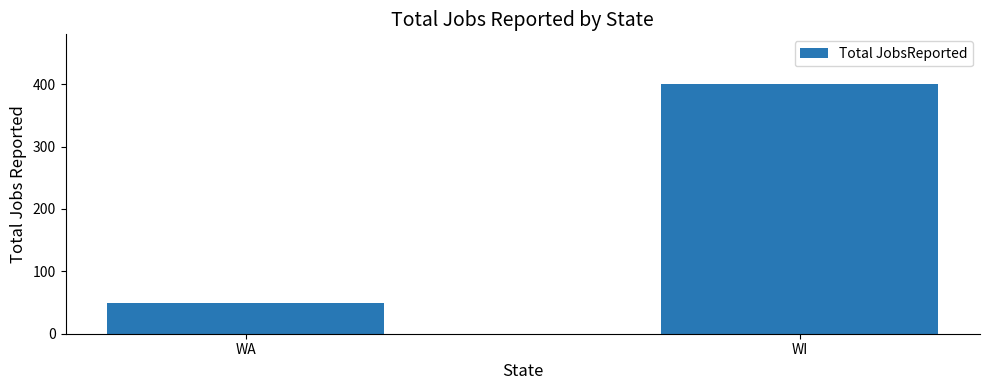

What is the sum of the values at WA and WI?

449